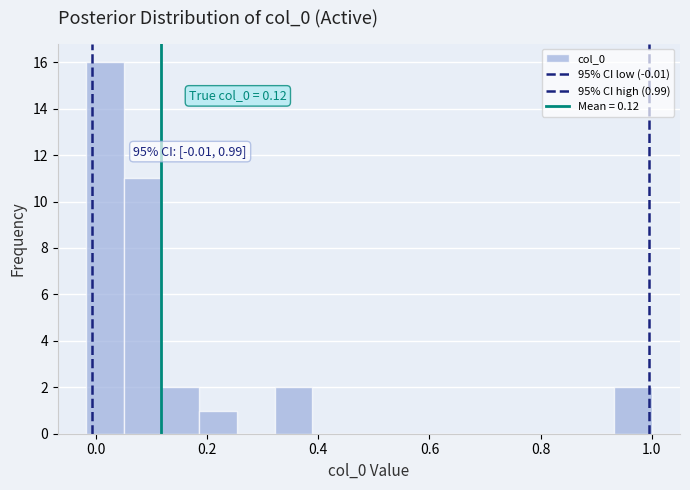

Read against the x-axis, roughly where is the centre of the tallest bar?

0.02